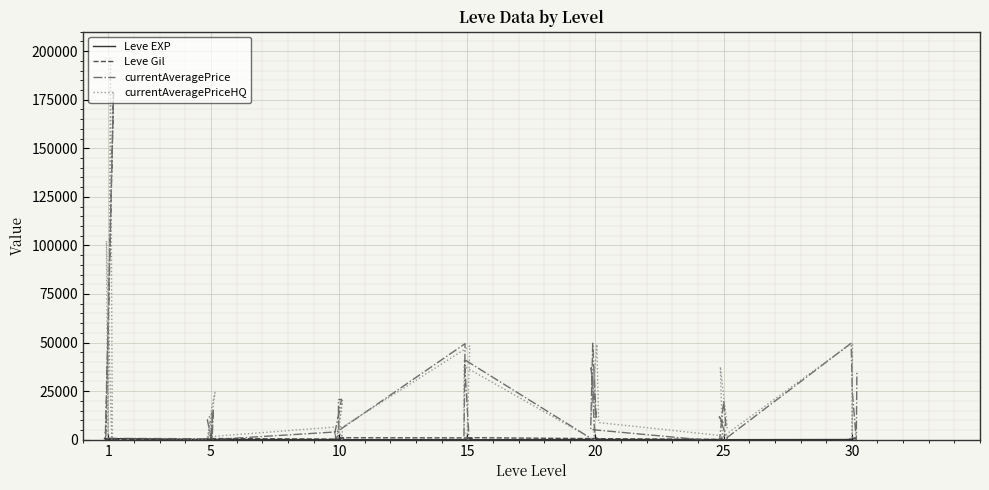

At which label is currentAveragePriceHQ closest to 97375?

20